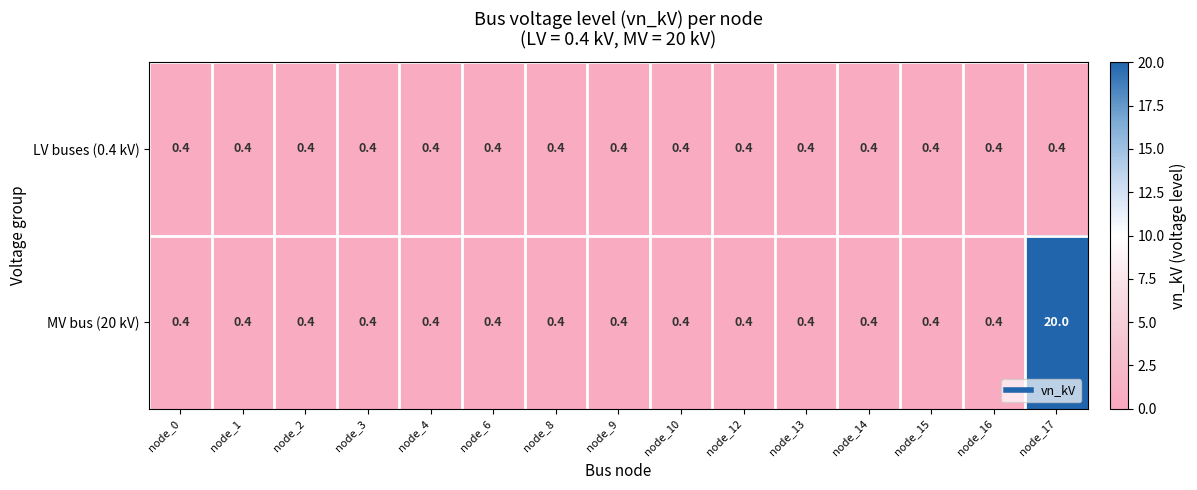

Is it true that MV bus (20 kV) equals 0.6 at node_2?

False